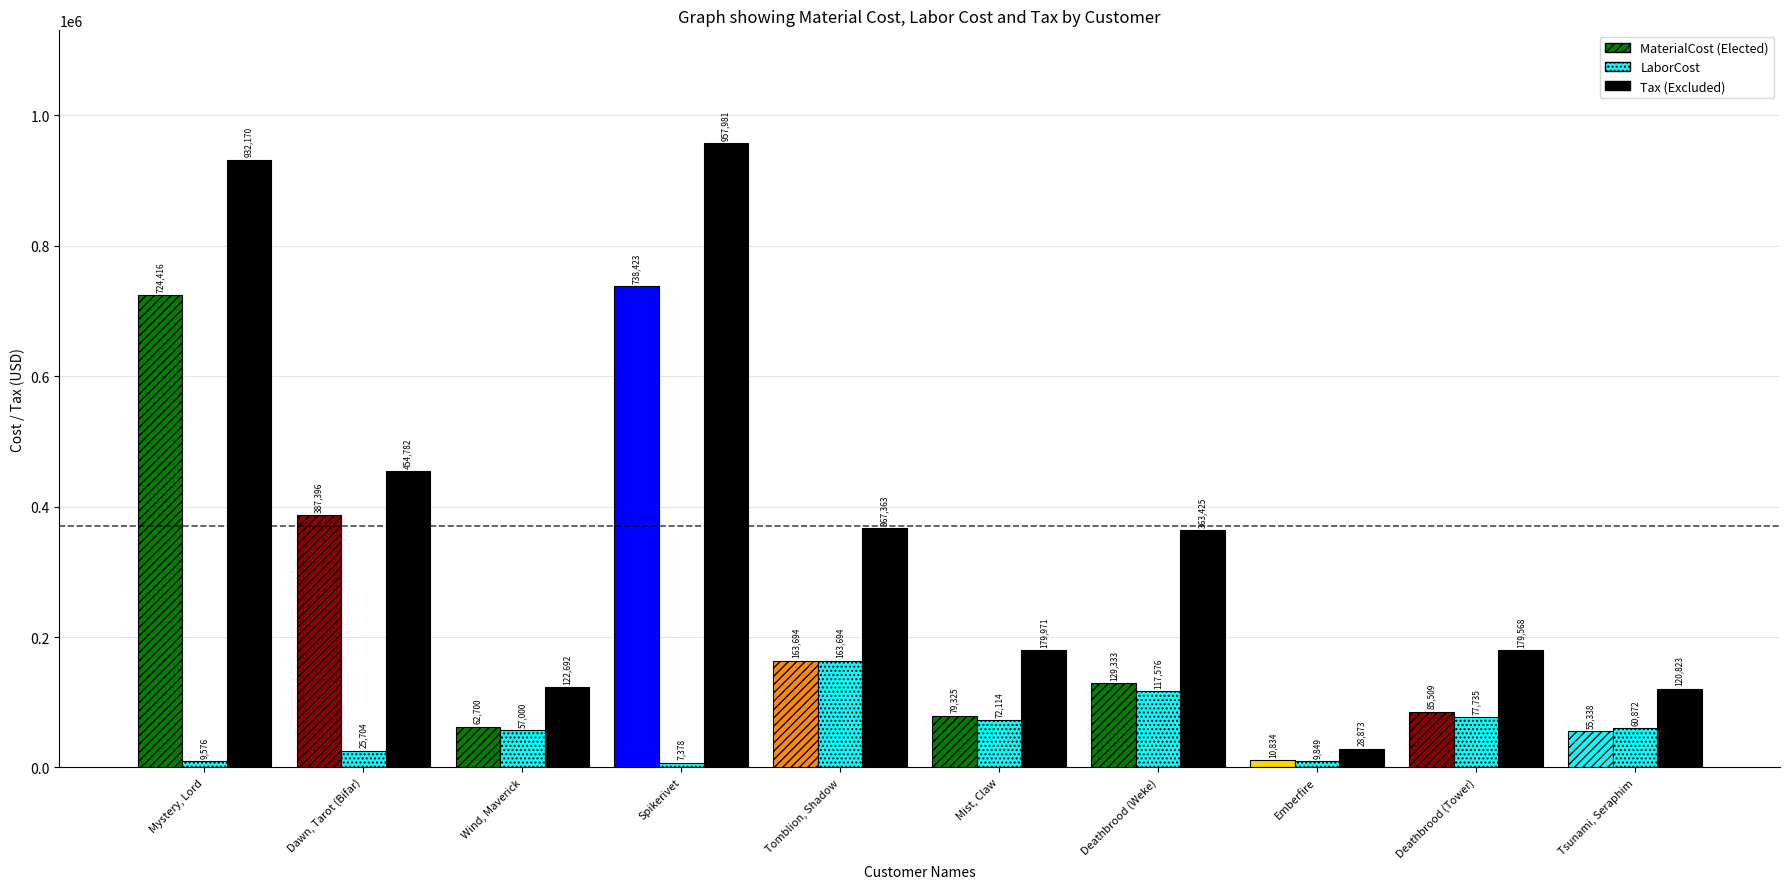

What is the maximum value shown in the chart?

957981.1